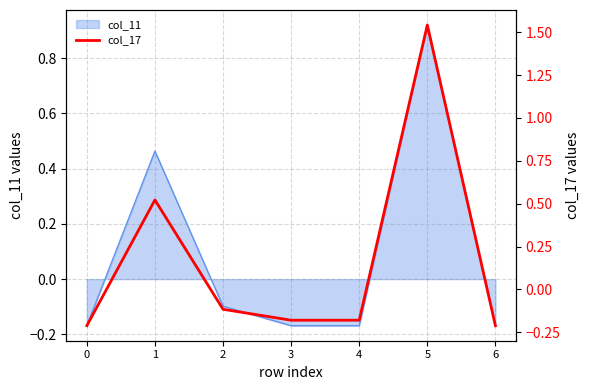

Reading right to left, what are all the values shown in this chart?

6=-0.2	5=1.5	4=-0.2	3=-0.2	2=-0.1	1=0.5	0=-0.2